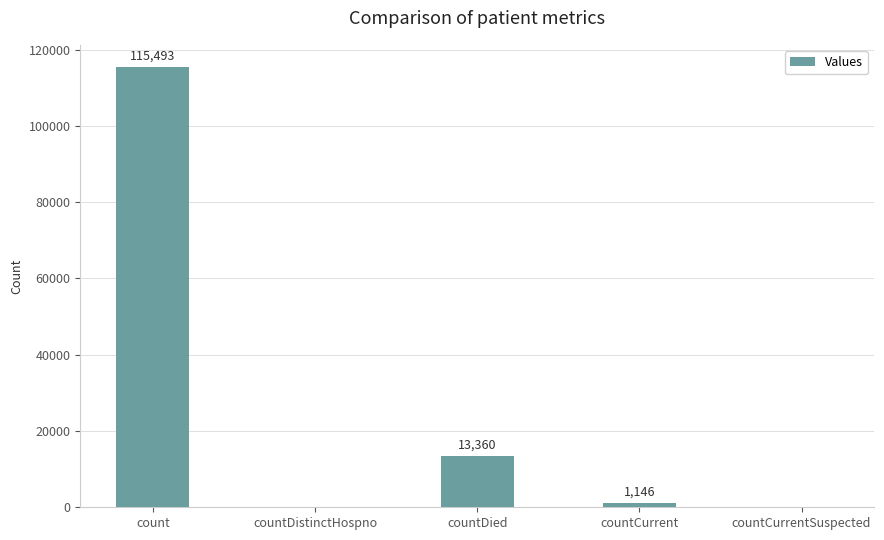

Are the bars grouped side by side (vs. stacked)?

No